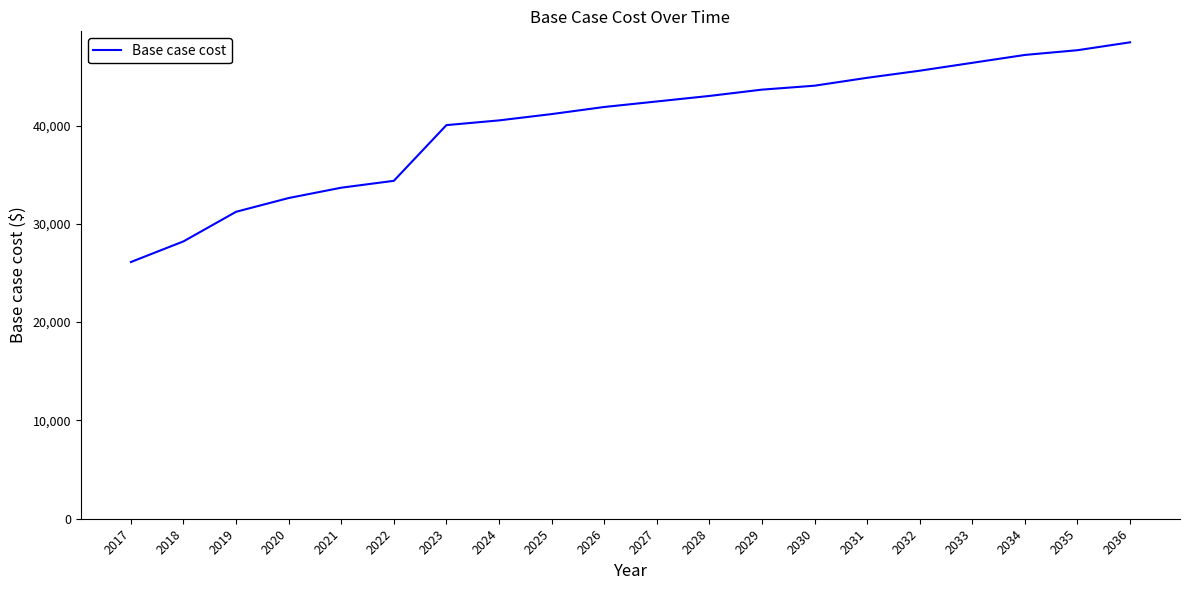

Is it true that the value at 2018 is 49682.1?

False